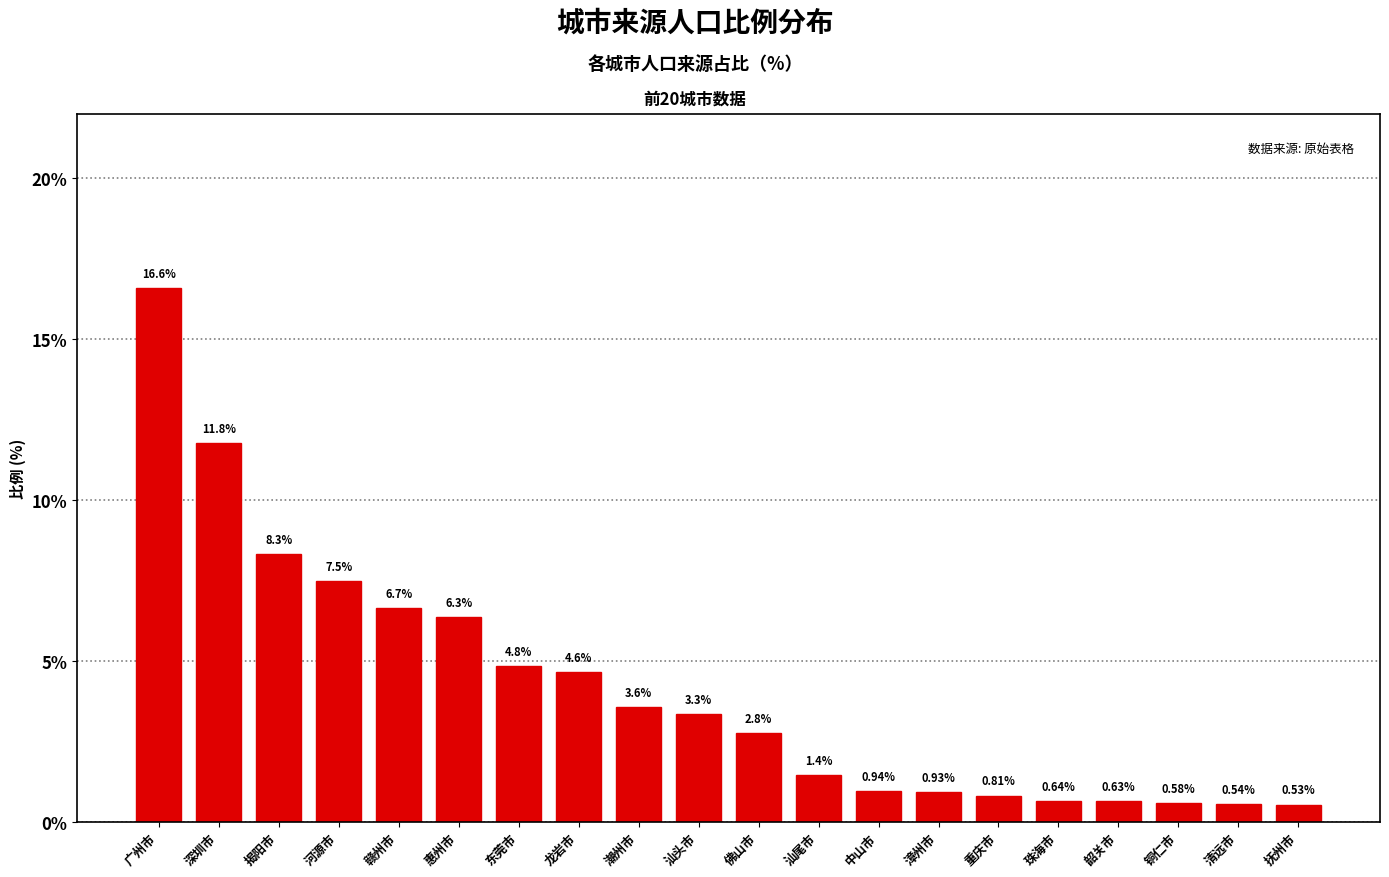

Which has a higher value, 赣州市 or 深圳市?

深圳市